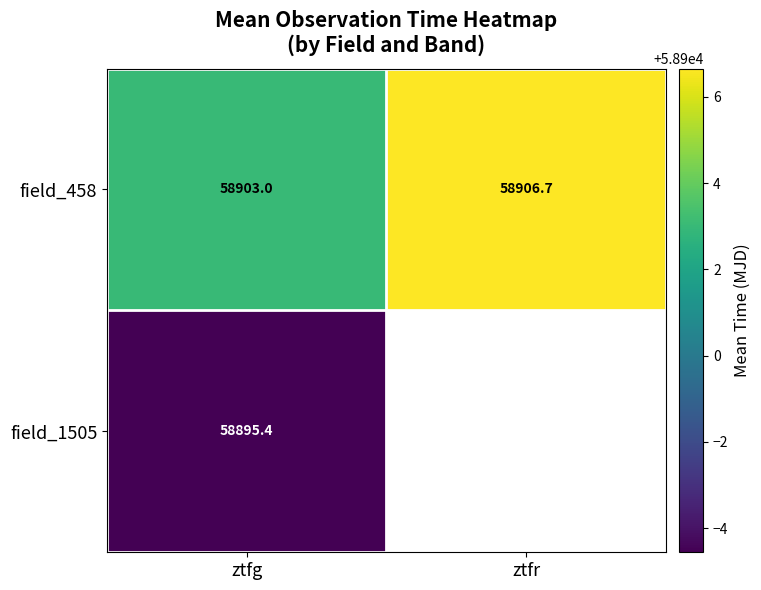

Is it true that field_1505 equals 58895.4 at ztfg?

True